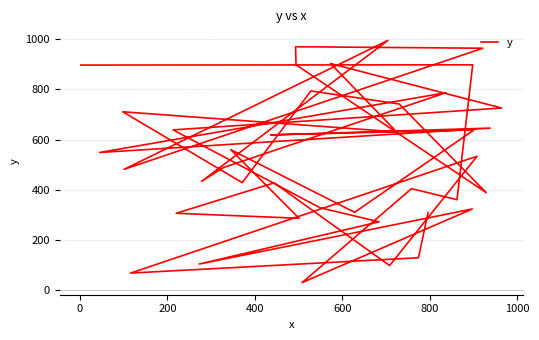

What is the sum of all values?

21094